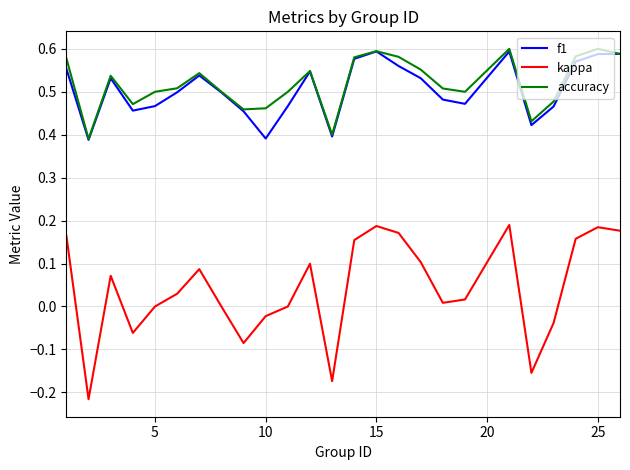

True or false: kappa and accuracy cross at least once.

False